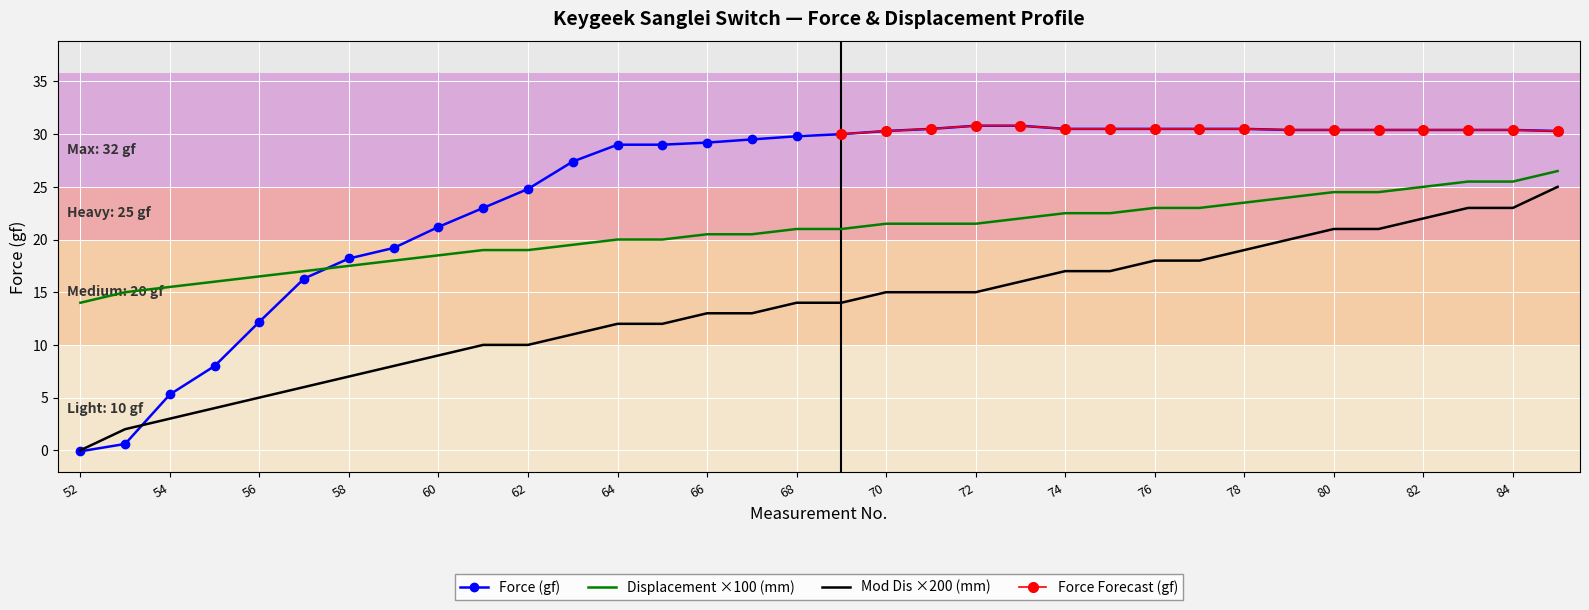

Is it true that Displacement ×100 (mm) equals 24.5 at 80?

True